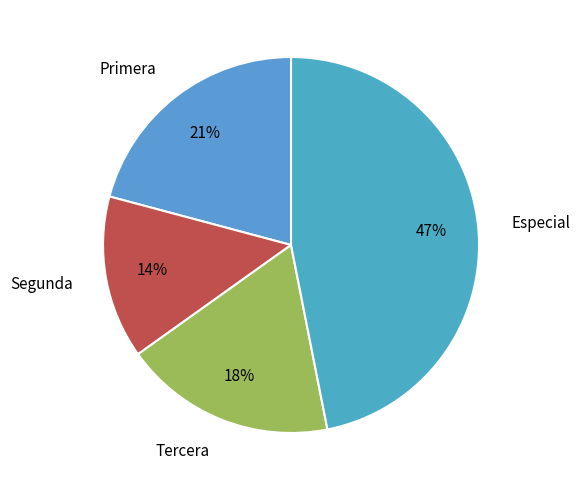

Count the number of slices in the pie.

4